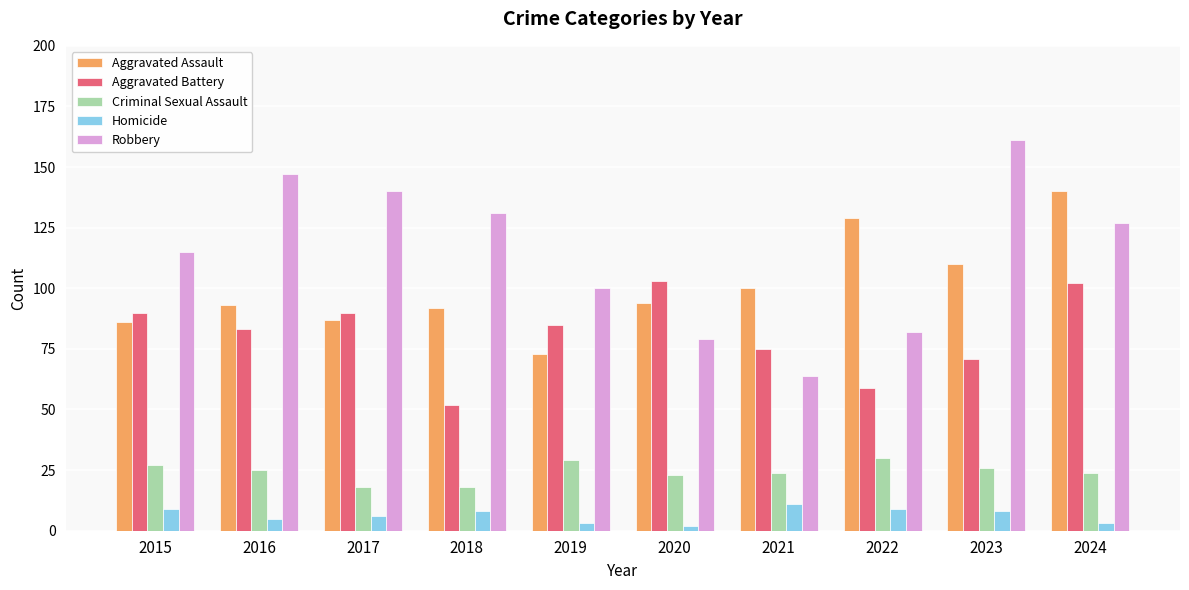

What is the difference between the maximum and minimum values in the Robbery series?

97